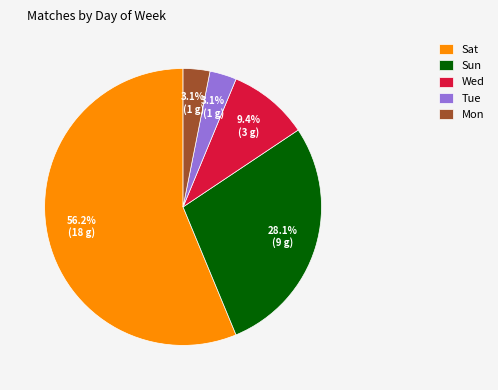

To the nearest percent, what percentage of the pie is Tue?

3%